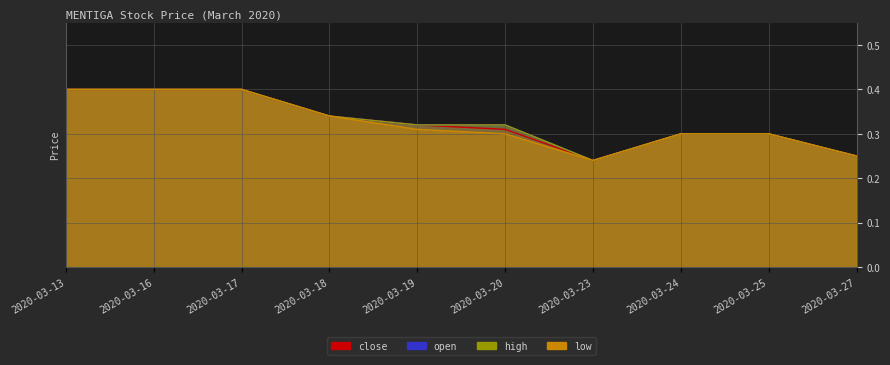

What is the value of the close point at the 9th from the left?

0.3